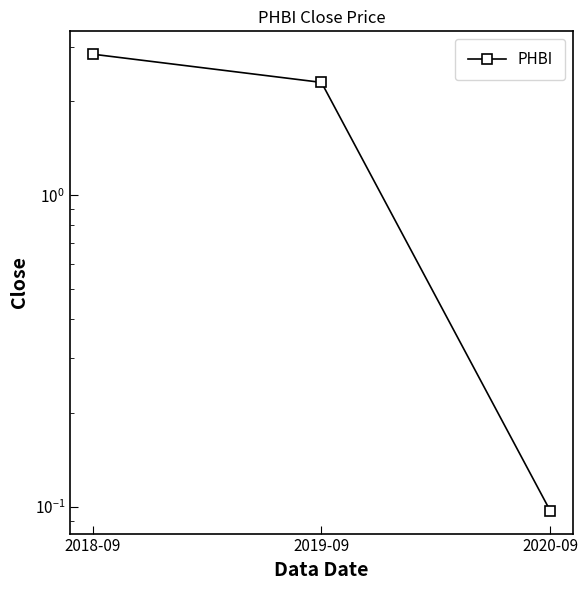

How many lines are shown in the chart?

1